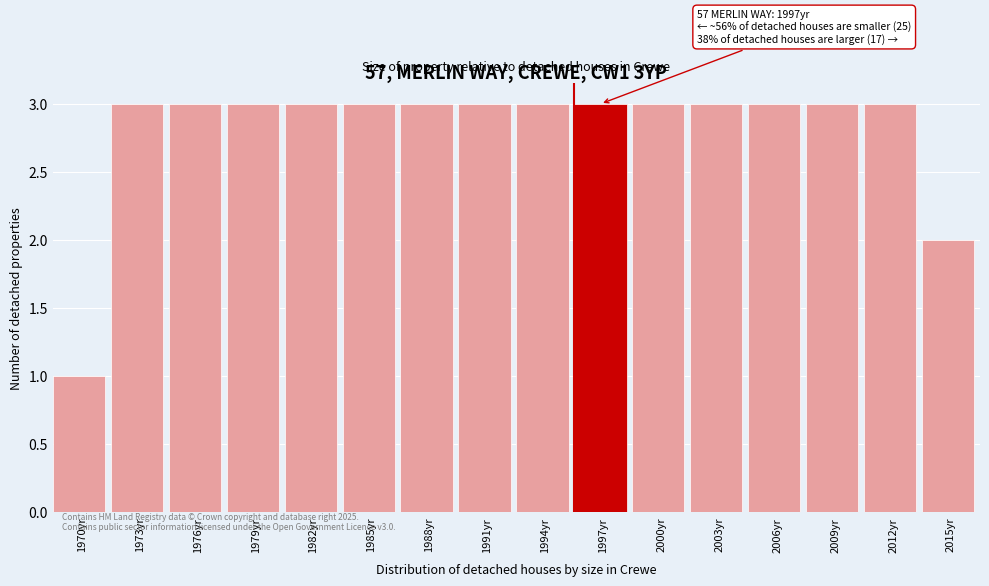

Reading left to right, transcribe all the data shown in this chart.

1970yr=1	1973yr=3	1976yr=3	1979yr=3	1982yr=3	1985yr=3	1988yr=3	1991yr=3	1994yr=3	1997yr=3	2000yr=3	2003yr=3	2006yr=3	2009yr=3	2012yr=3	2015yr=2